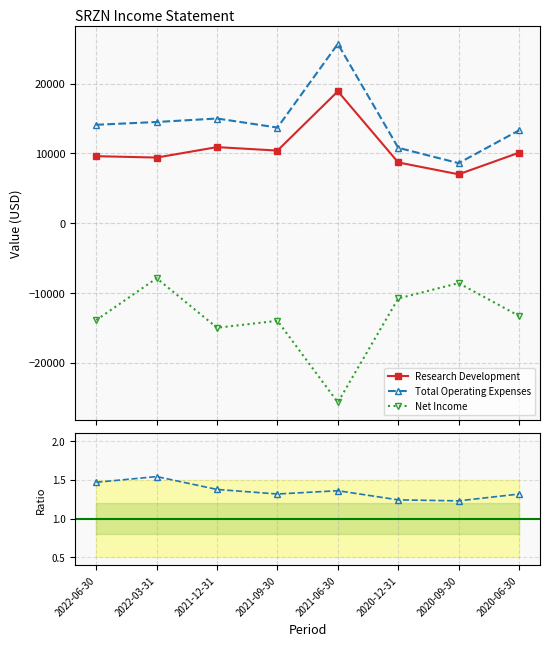

What is the label of the 5th point from the left?

2021-06-30